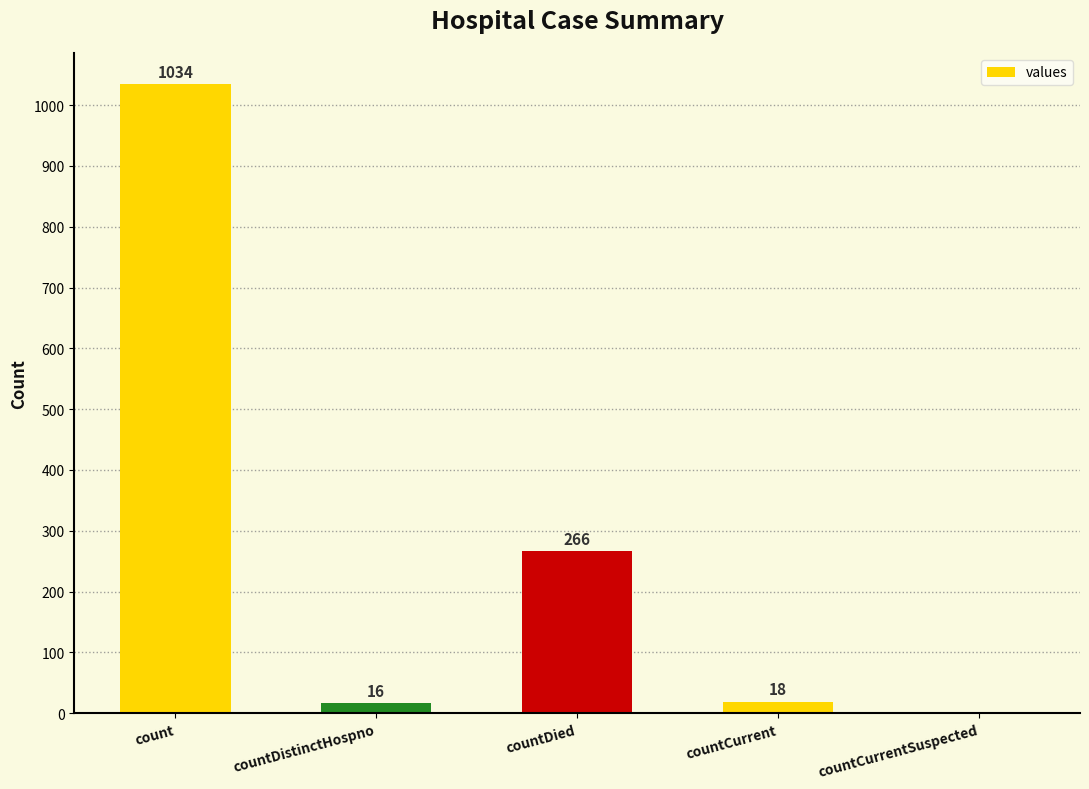

Count the number of categories in the chart.

5